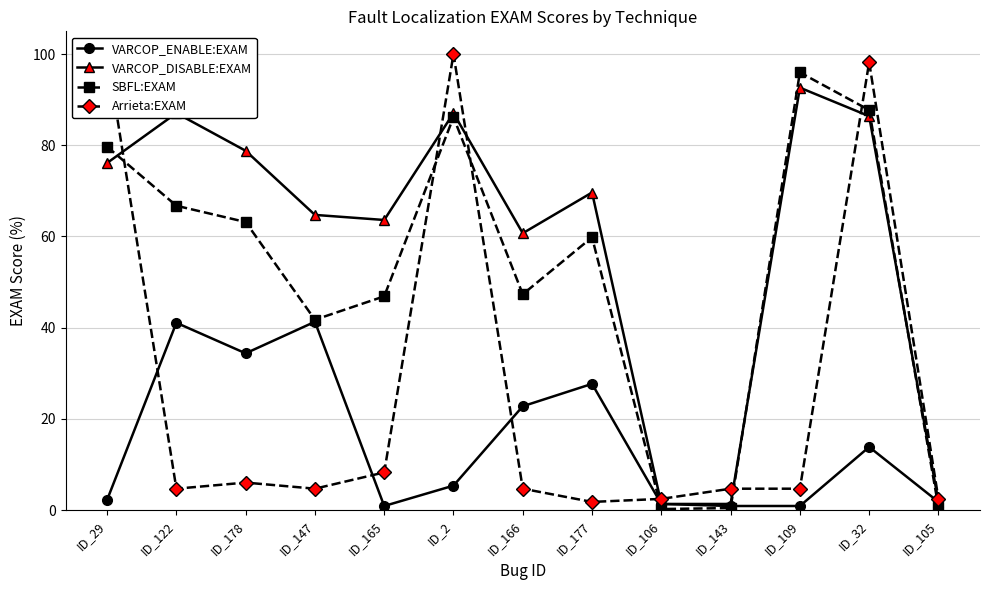

What is the approximate value of VARCOP_ENABLE:EXAM at ID_106?

1.3